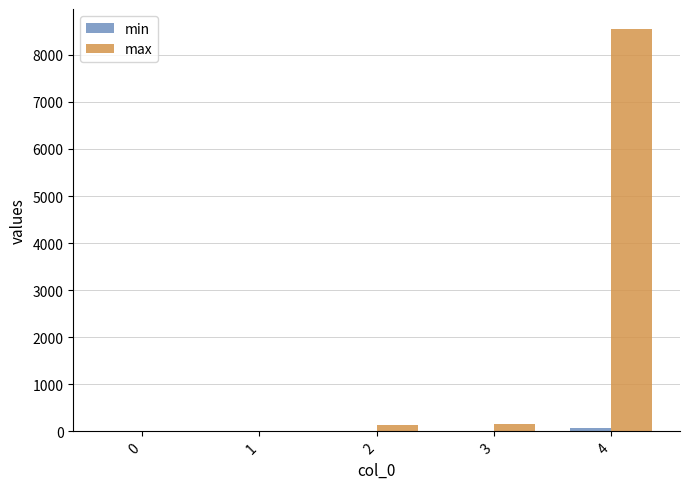

Are the bars grouped side by side (vs. stacked)?

Yes